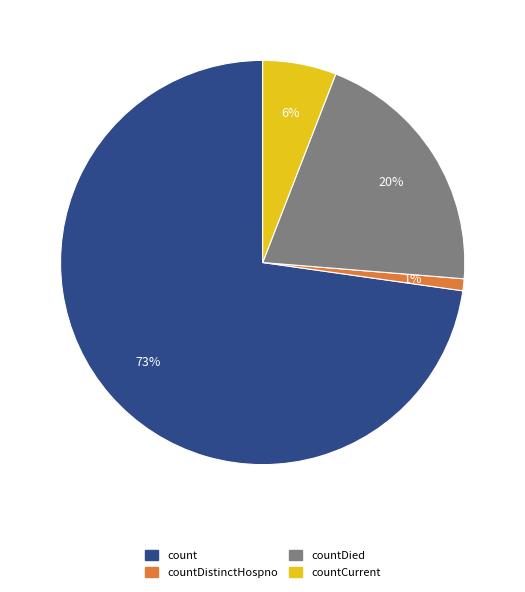

Does any single category account for the majority?

Yes